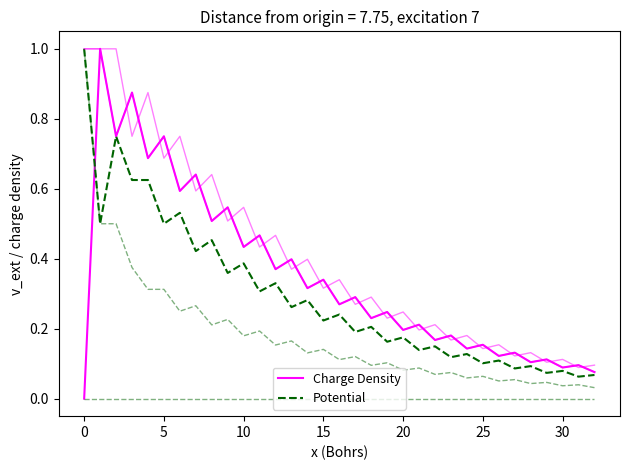

What is the label of the 16th point from the right?

17